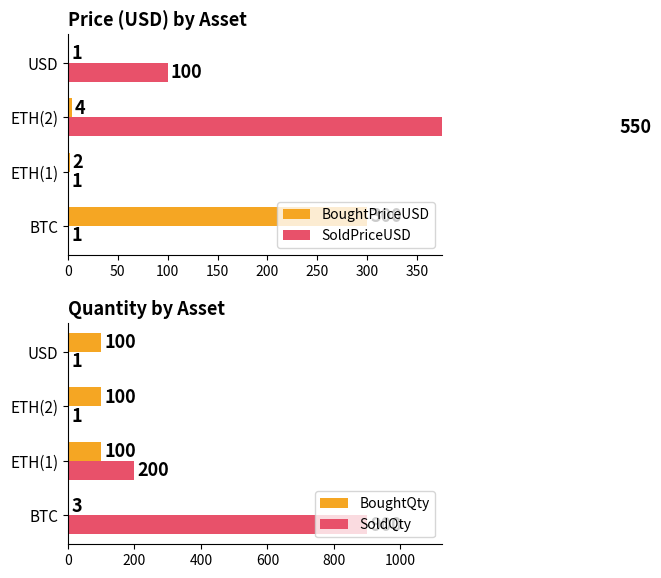

Is it true that BoughtQty equals 29 at ETH(2)?

False